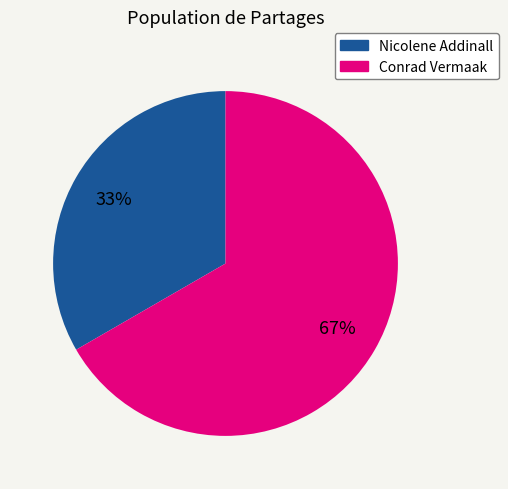

To the nearest percent, what is the combined percentage of Conrad Vermaak and Nicolene Addinall?

100%